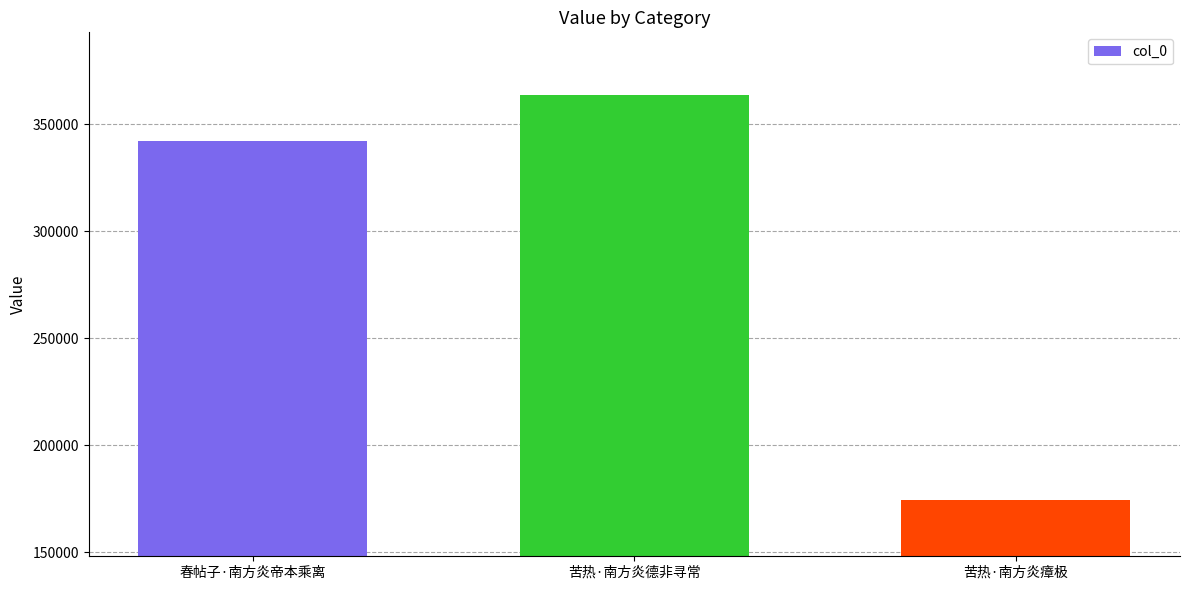

Are the bars grouped side by side (vs. stacked)?

No